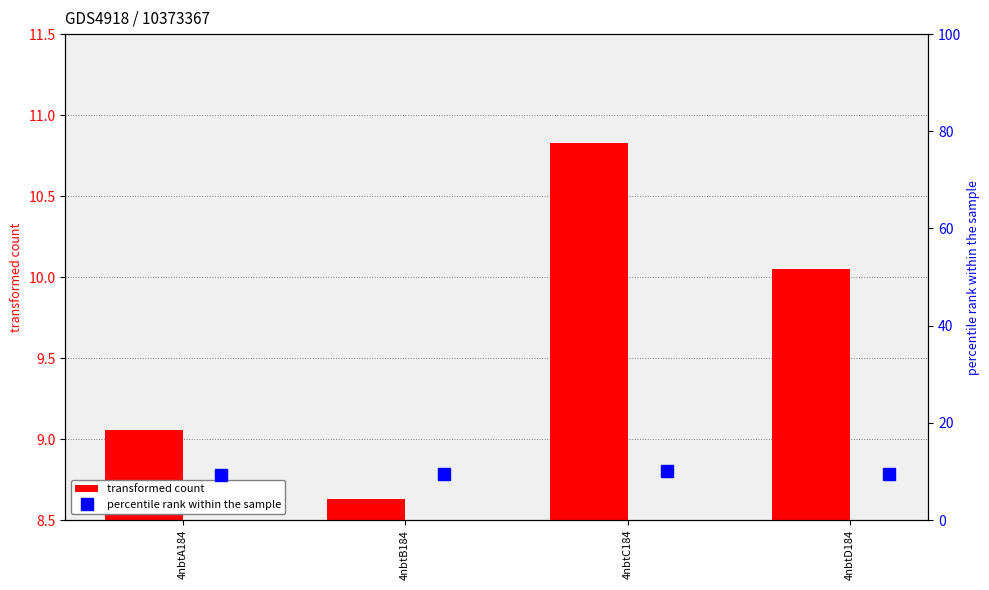

Reading left to right, extract all data points from this chart.

transformed count: 9.1	8.6	10.8	10.1
percentile rank within the sample: 9.3	9.4	10.1	9.5